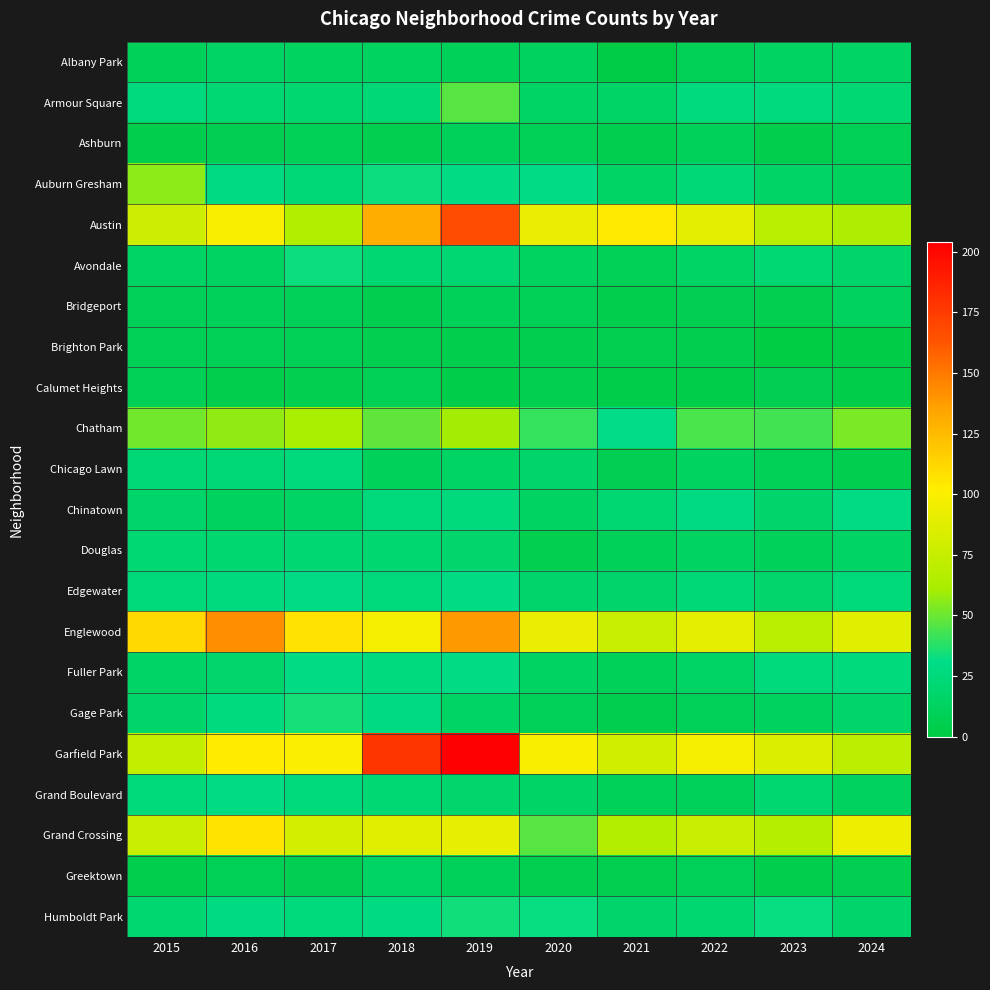

List the series in order of their peak value, highest first.

Garfield Park, Austin, Englewood, Grand Crossing, Chatham, Auburn Gresham, Armour Square, Gage Park, Humboldt Park, Avondale, Edgewater, Chinatown, Fuller Park, Grand Boulevard, Chicago Lawn, Douglas, Albany Park, Greektown, Bridgeport, Ashburn, Brighton Park, Calumet Heights